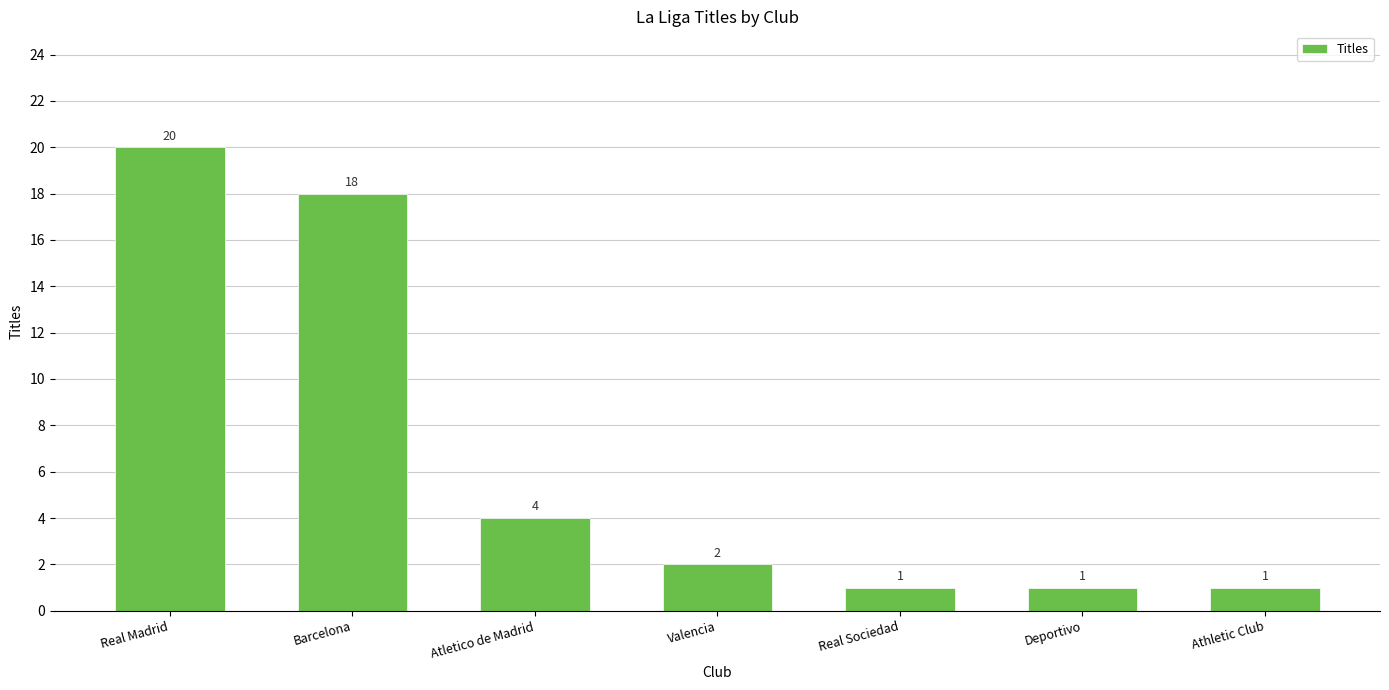

Reading left to right, list all the values displayed in this chart.

Real Madrid=20	Barcelona=18	Atletico de Madrid=4	Valencia=2	Real Sociedad=1	Deportivo=1	Athletic Club=1